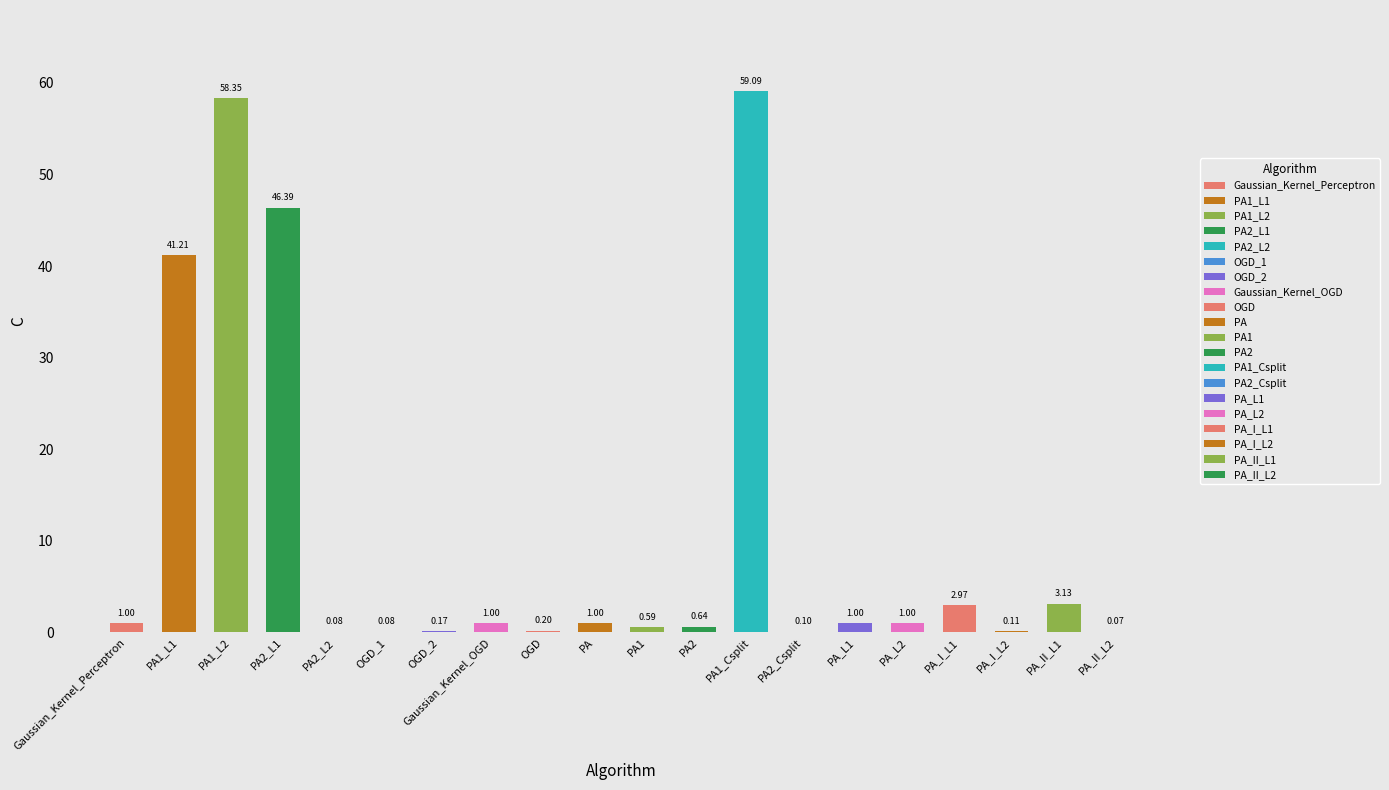

How many values are below 1?

9